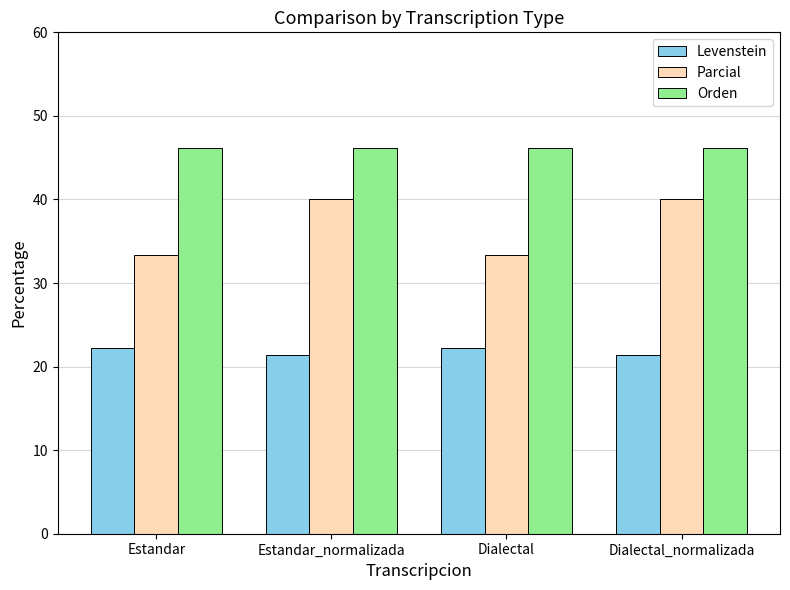

Which series has the widest spread of values?

Parcial